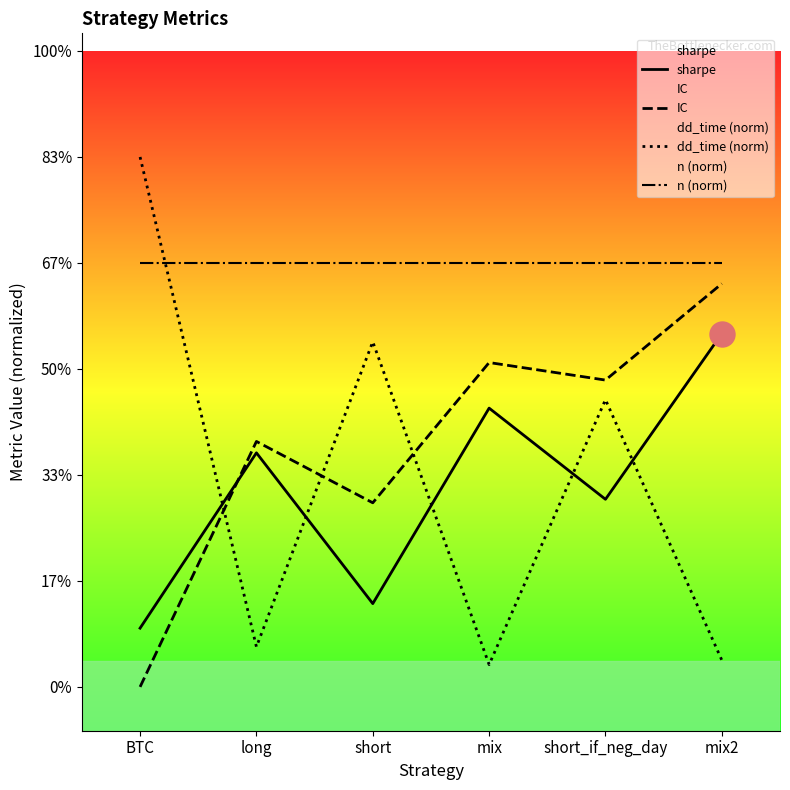

The n (norm) series shows 4.8 at long. True or false?

True